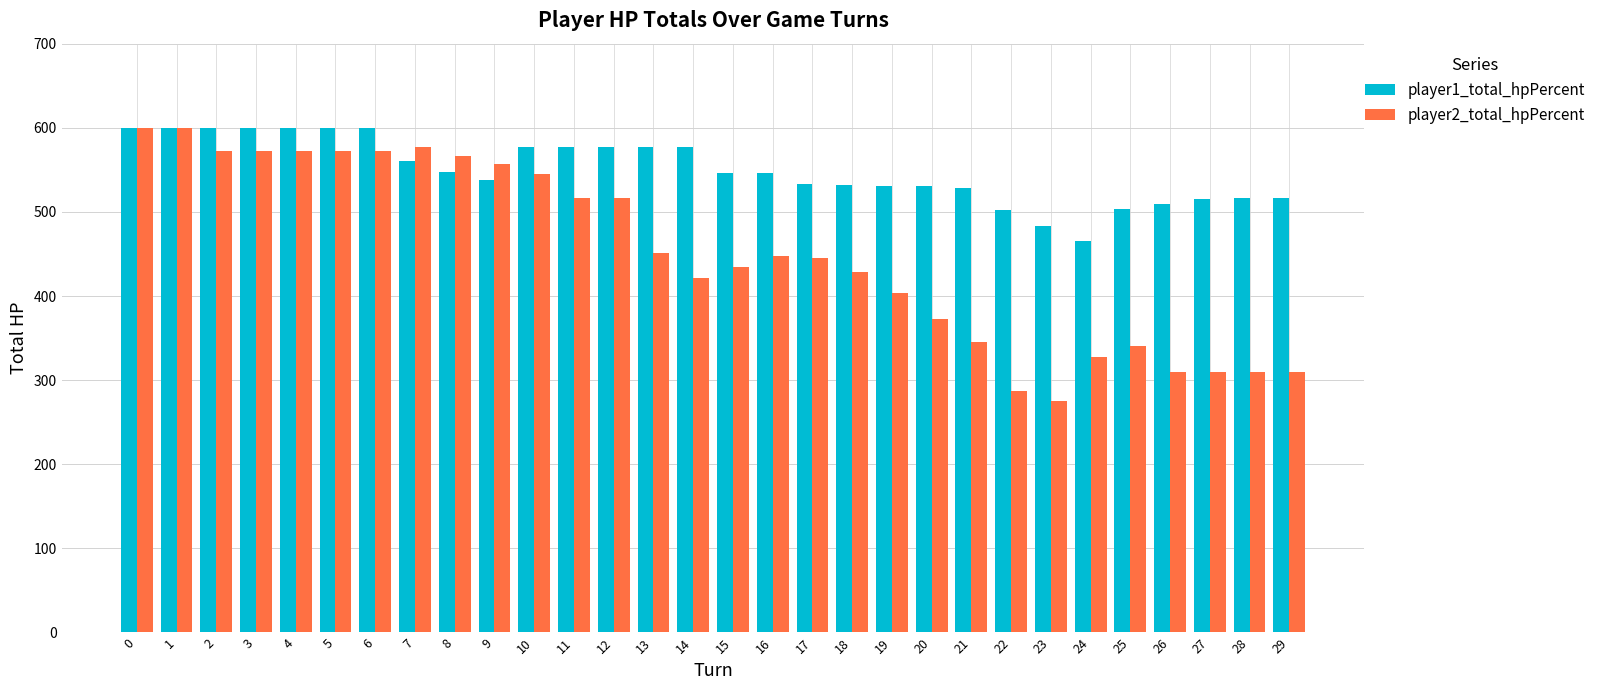

What is the difference between the second highest and second lowest values in the player1_total_hpPercent series?

117